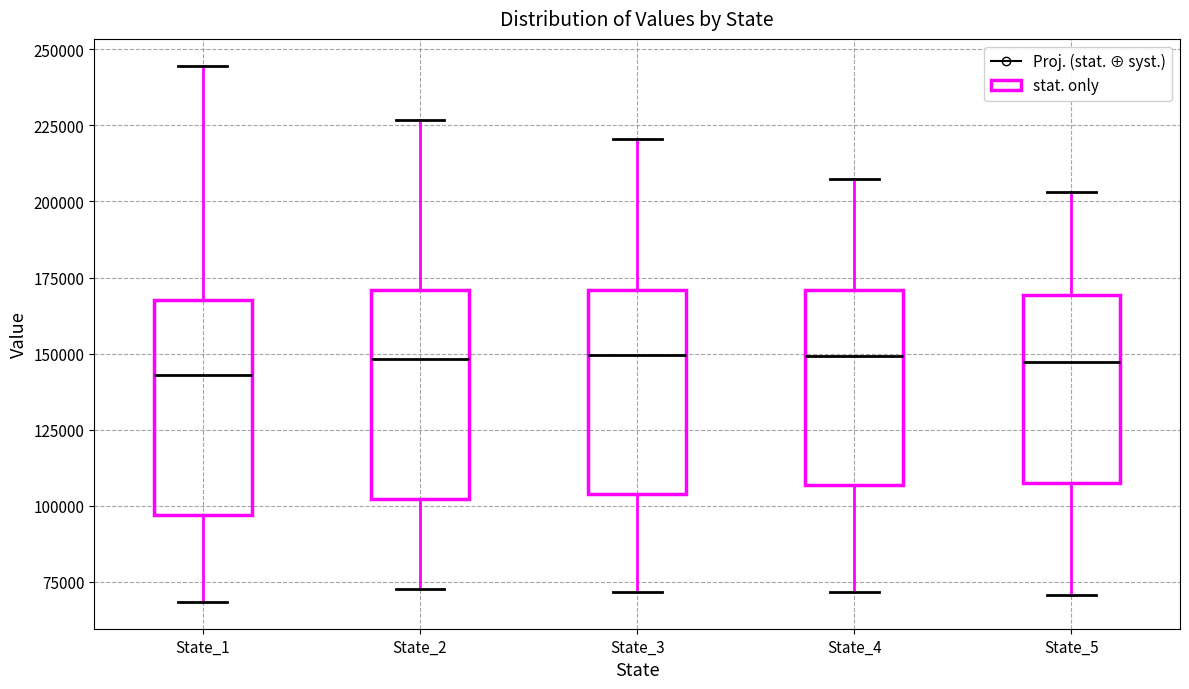

Reading left to right, read every box against the y-axis: the position of its median line, the range the box covers, and the ends of its whiskers. The values are not printed on the chart, so give them approximately, as read against the axis.

State_1: median 145000, box 95000 to 170000, whiskers 70000 to 245000
State_2: median 150000, box 100000 to 170000, whiskers 75000 to 225000
State_3: median 150000, box 105000 to 170000, whiskers 70000 to 220000
State_4: median 150000, box 105000 to 170000, whiskers 70000 to 205000
State_5: median 145000, box 110000 to 170000, whiskers 70000 to 205000